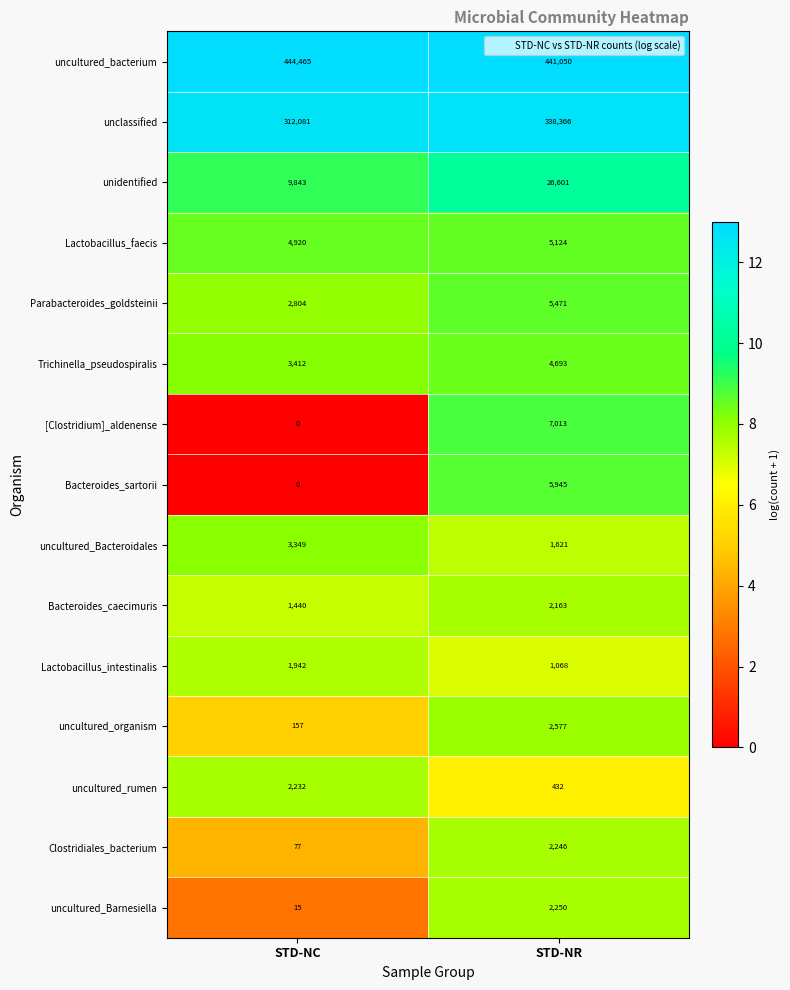

Which label corresponds to the smallest value in the chart?

STD-NC